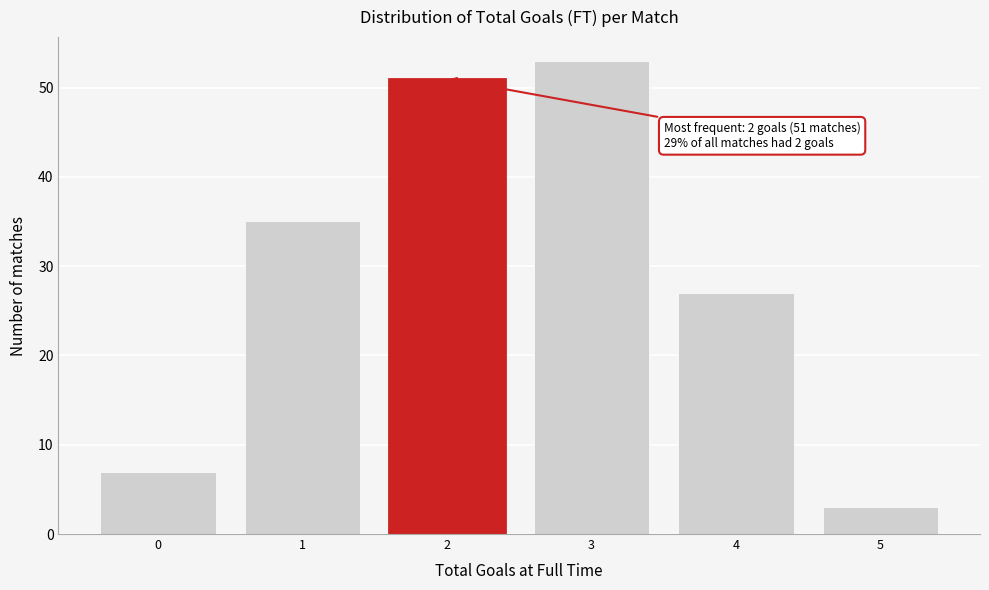

Reading left to right, transcribe all the data shown in this chart.

7	35	51	53	27	3